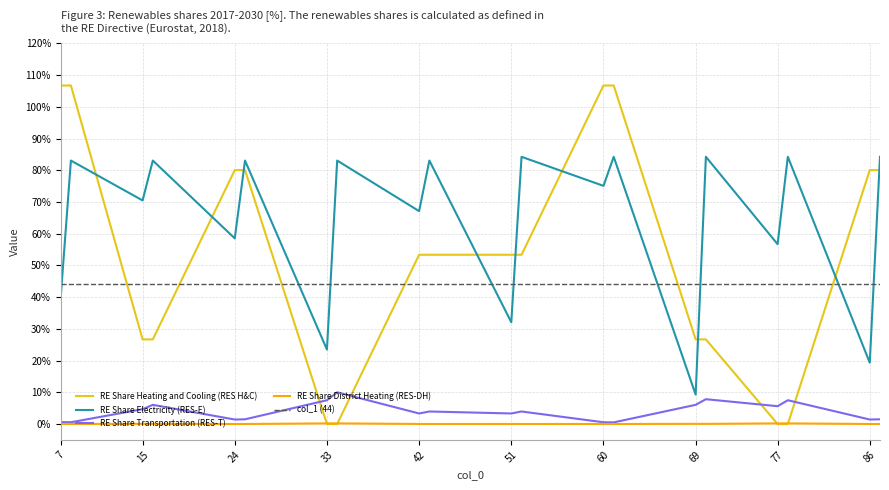

True or false: RE Share Transportation (RES-T) and RE Share Electricity (RES-E) intersect in this chart.

False